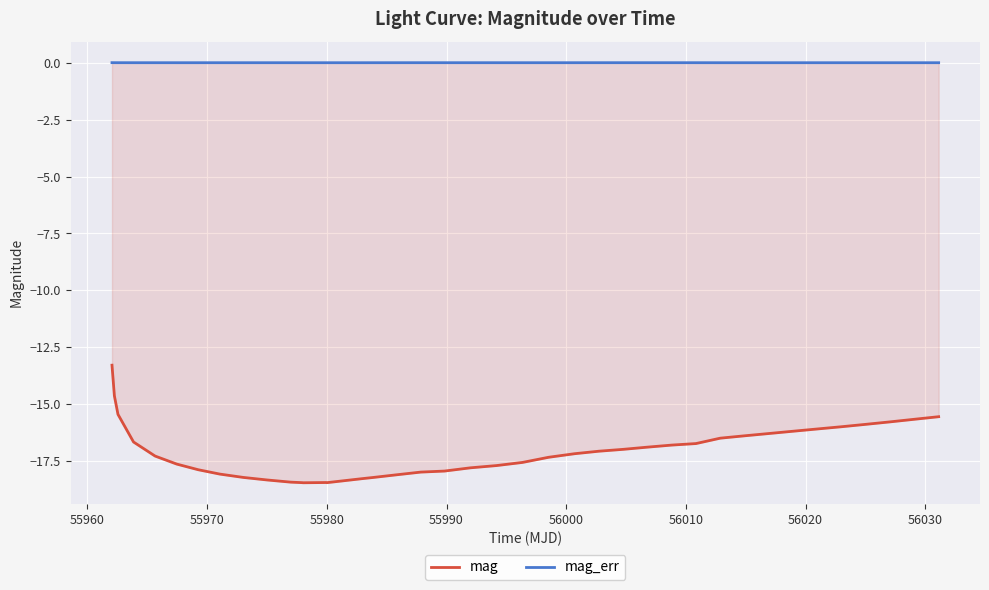

Which series has the widest spread of values?

mag